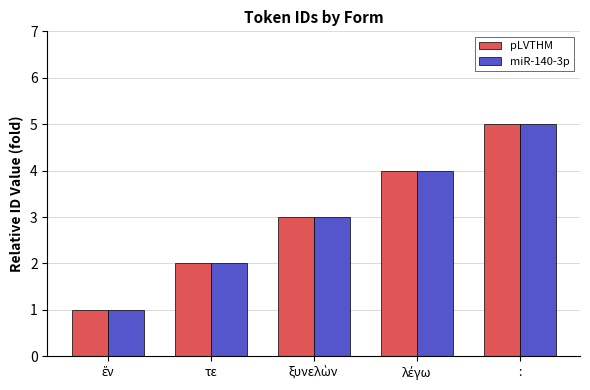

What is the average value of the miR-140-3p series?

3